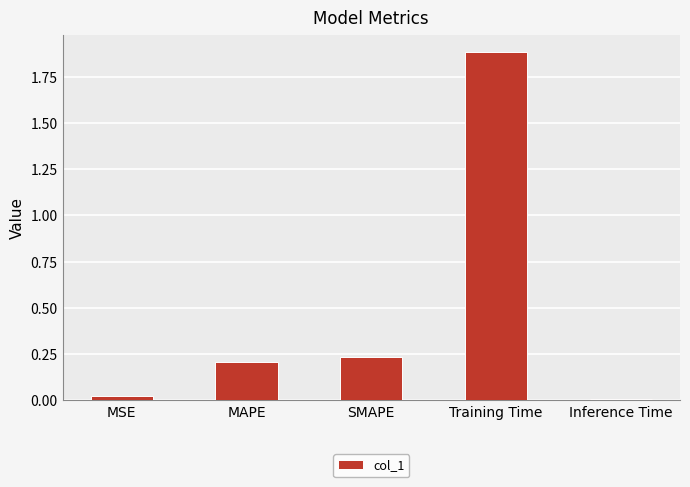

What position from the right is Training Time?

2